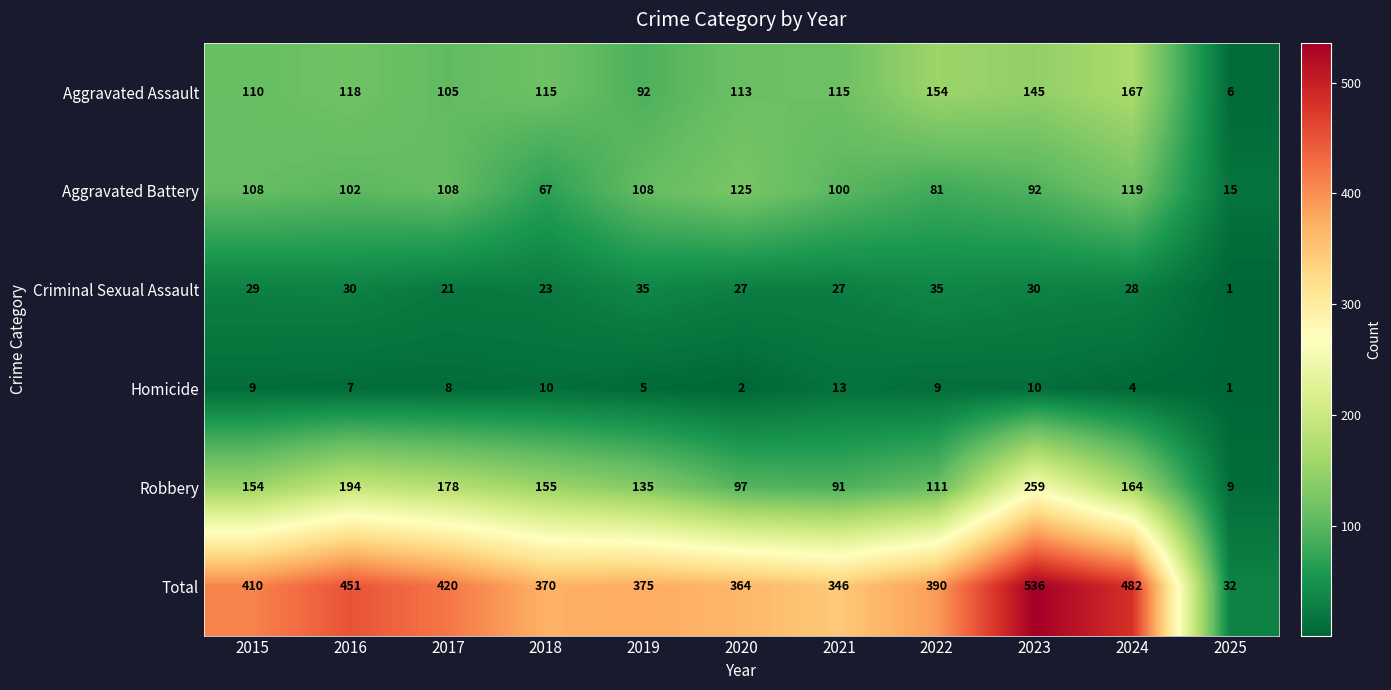

List the series in order of their peak value, lowest first.

Homicide, Criminal Sexual Assault, Aggravated Battery, Aggravated Assault, Robbery, Total